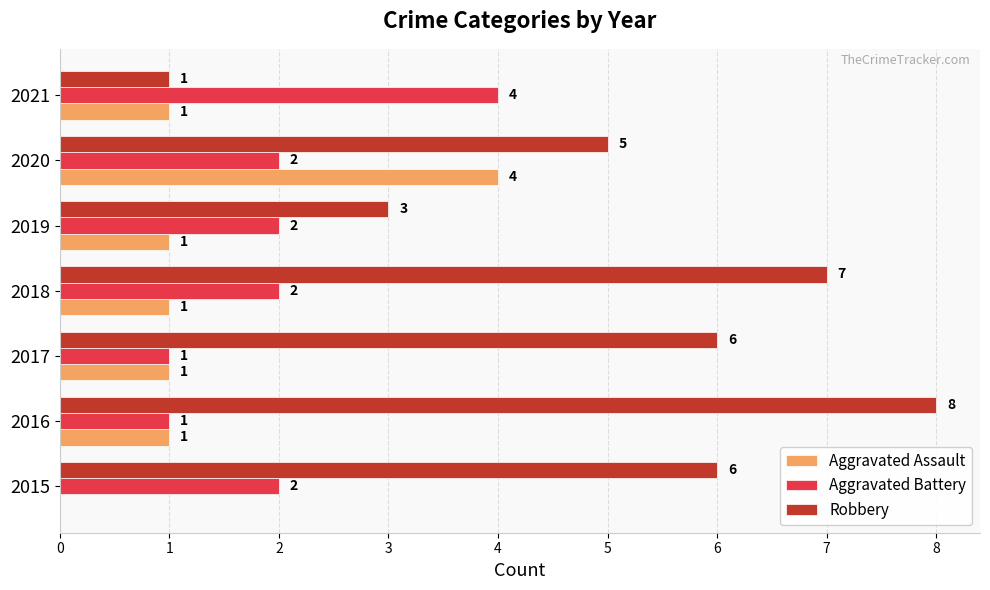

Count the number of data series in this chart.

3